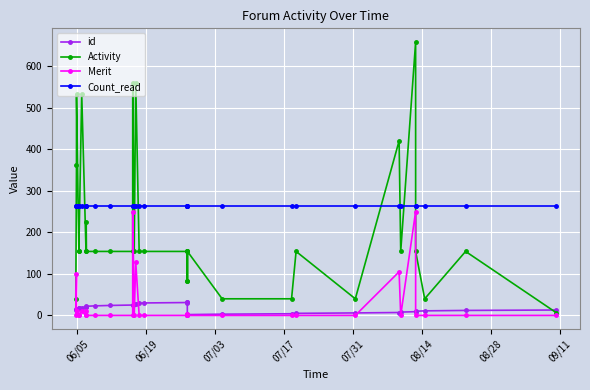

True or false: Count_read and id intersect in this chart.

False